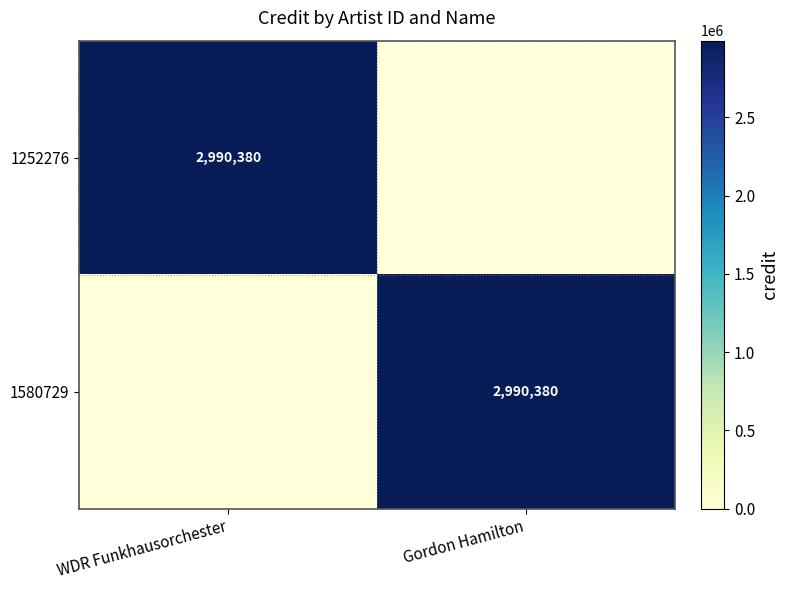

What is the total value across all series at Gordon Hamilton?

2990380